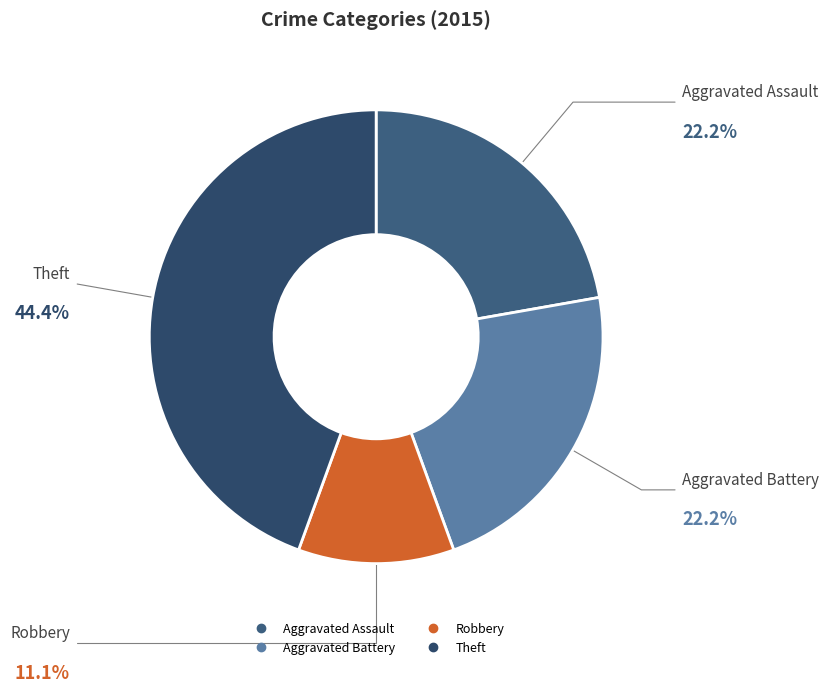

Which slice is the largest?

Theft